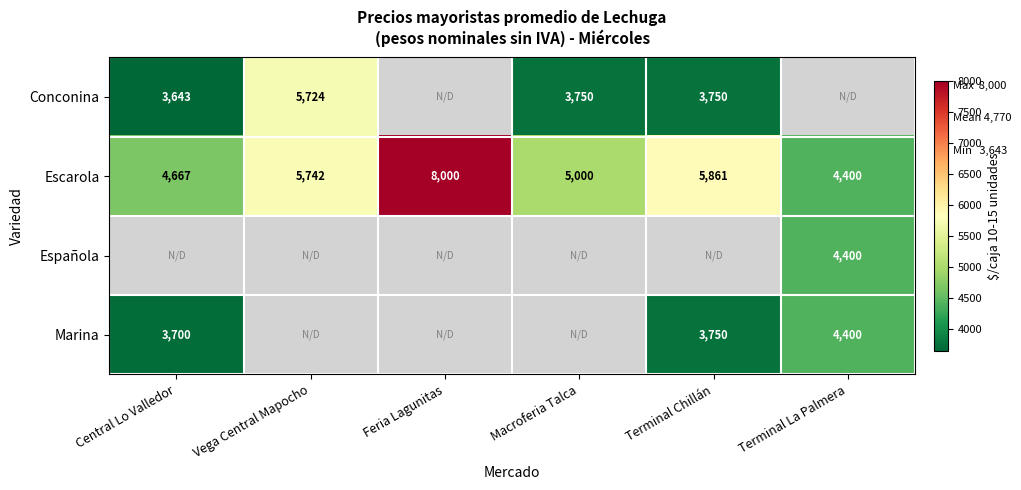

The value of Marina at Terminal Chillán is 3750. True or false?

True